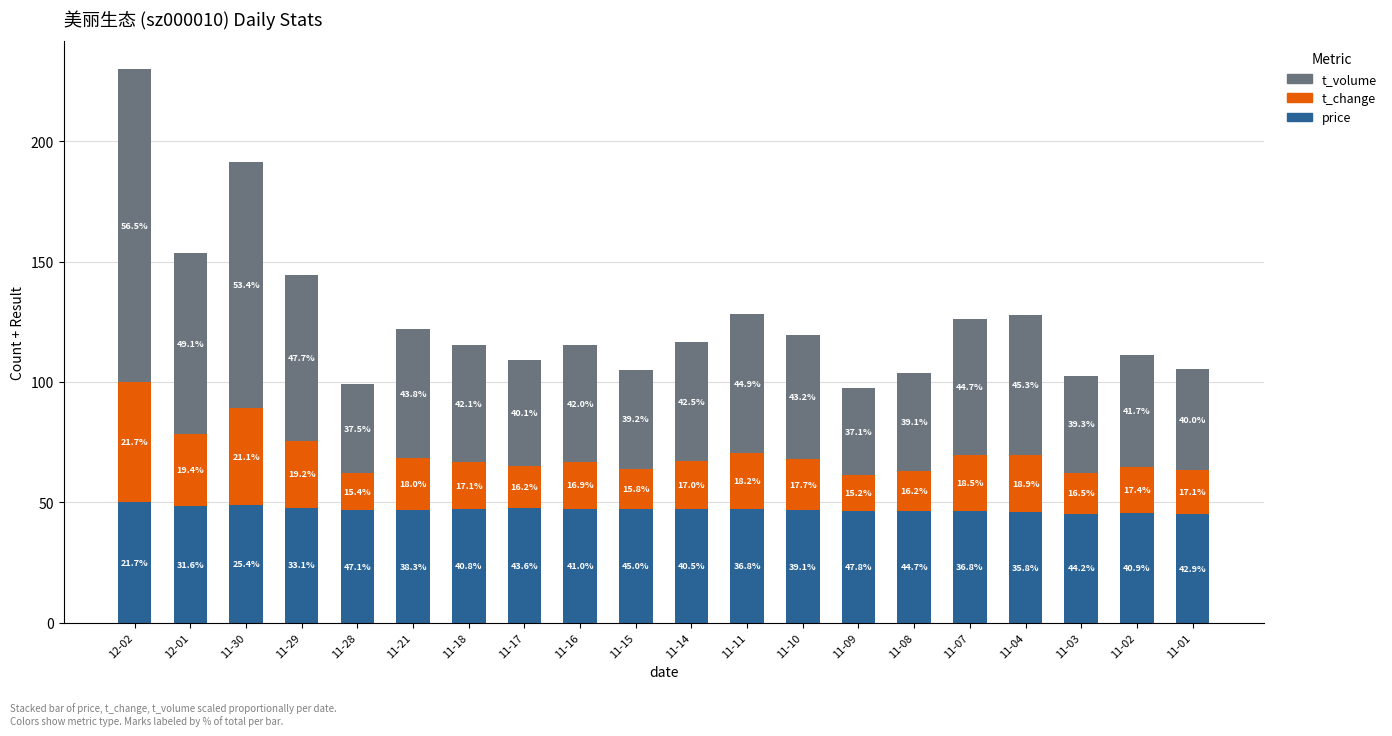

What is the minimum value for price?

45.2